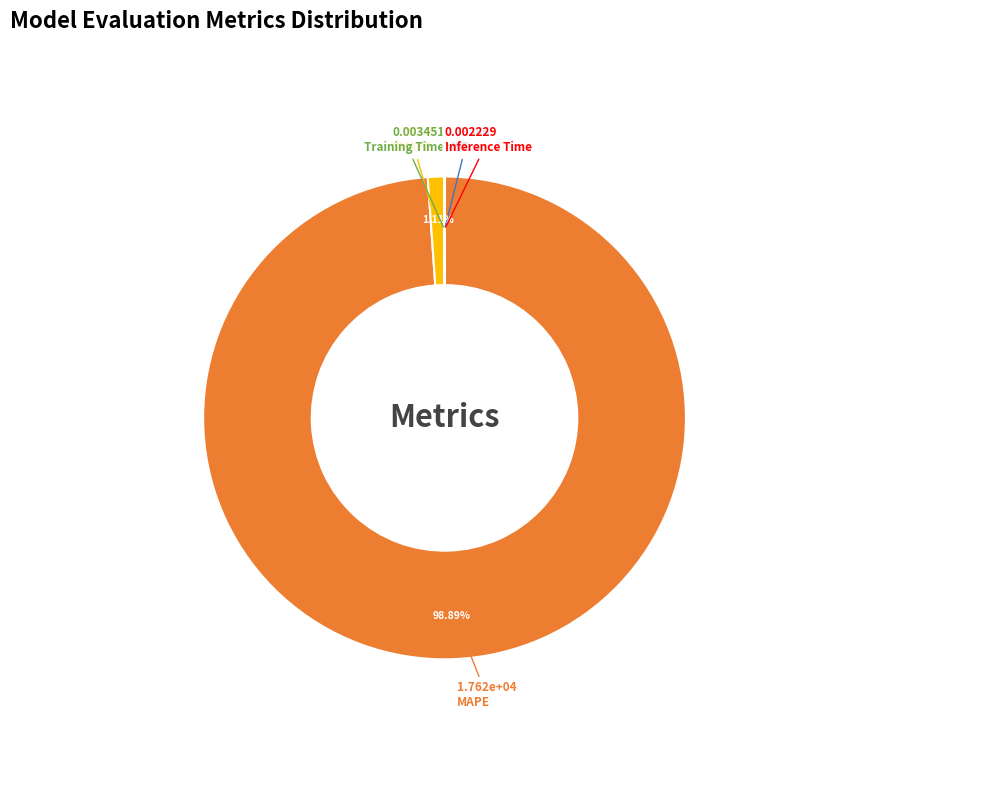

What is the largest slice in the pie chart?

MAPE